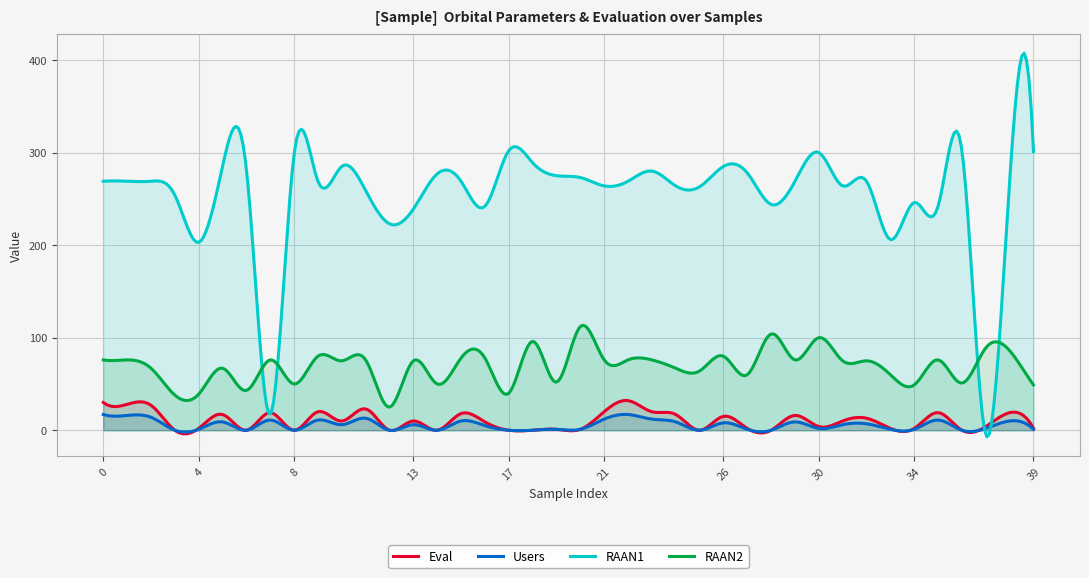

What is the sum of the RAAN2 values at 5 and 27?

127